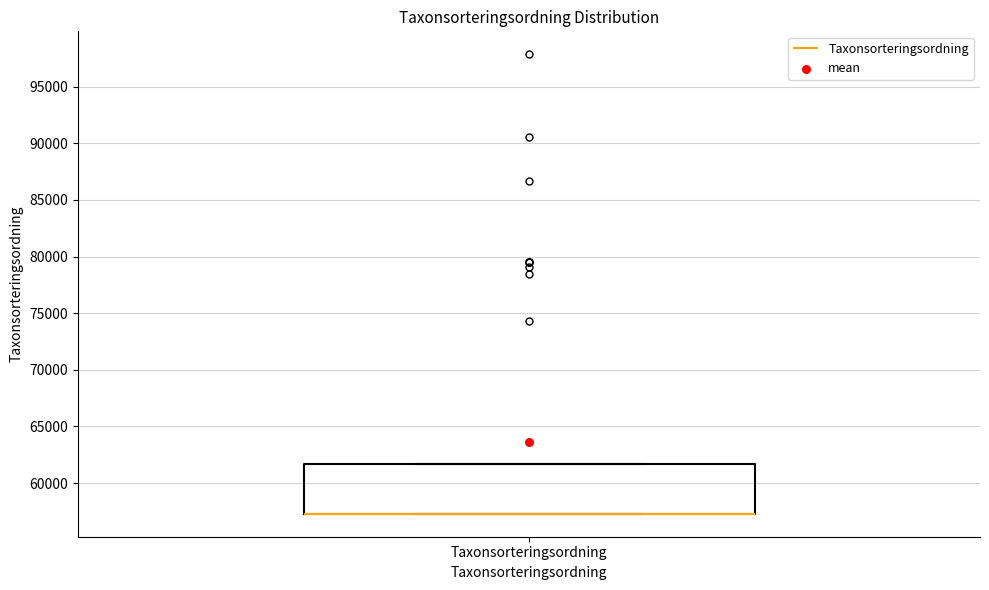

Read this box plot against the y-axis: the position of the median line, the range covered by the box, and the ends of both whiskers. The values are not printed on the chart, so give them approximately, as read against the axis.

median 57500 (drawn on the box's lower edge), box 57500 to 61500, whiskers 57500 to 61500